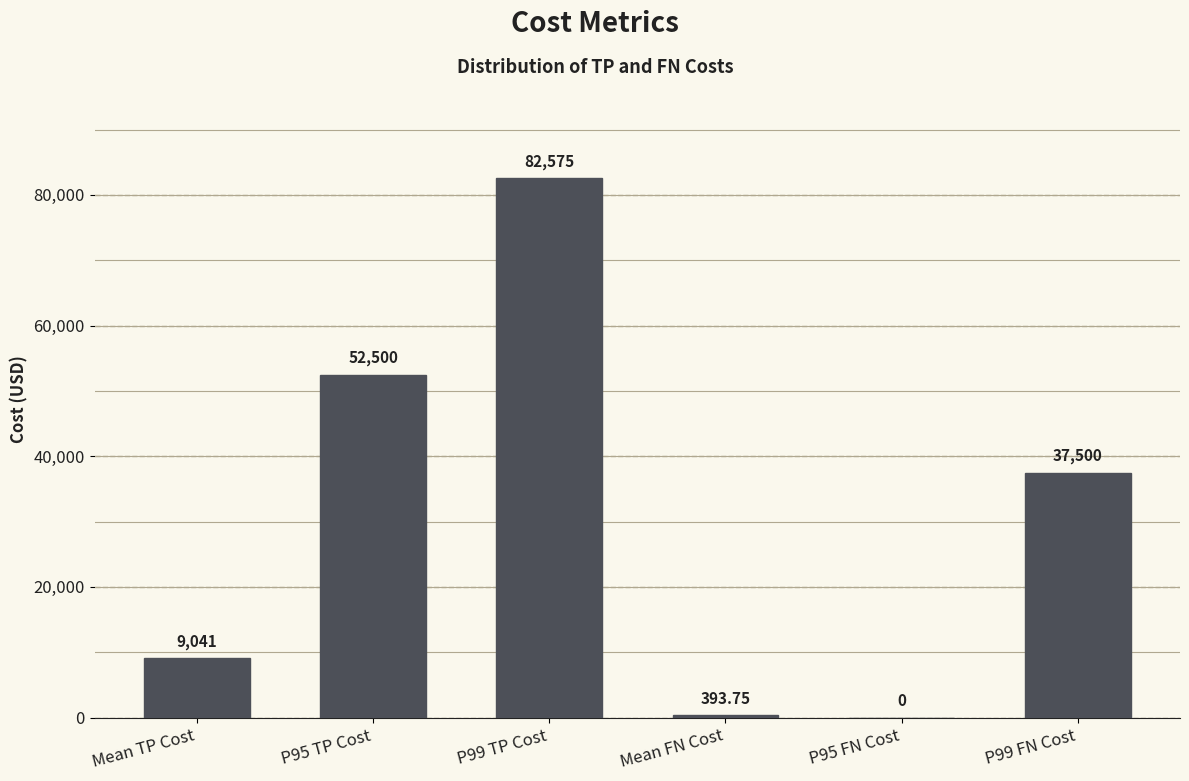

Is it true that the value at P95 FN Cost is 0.0?

True